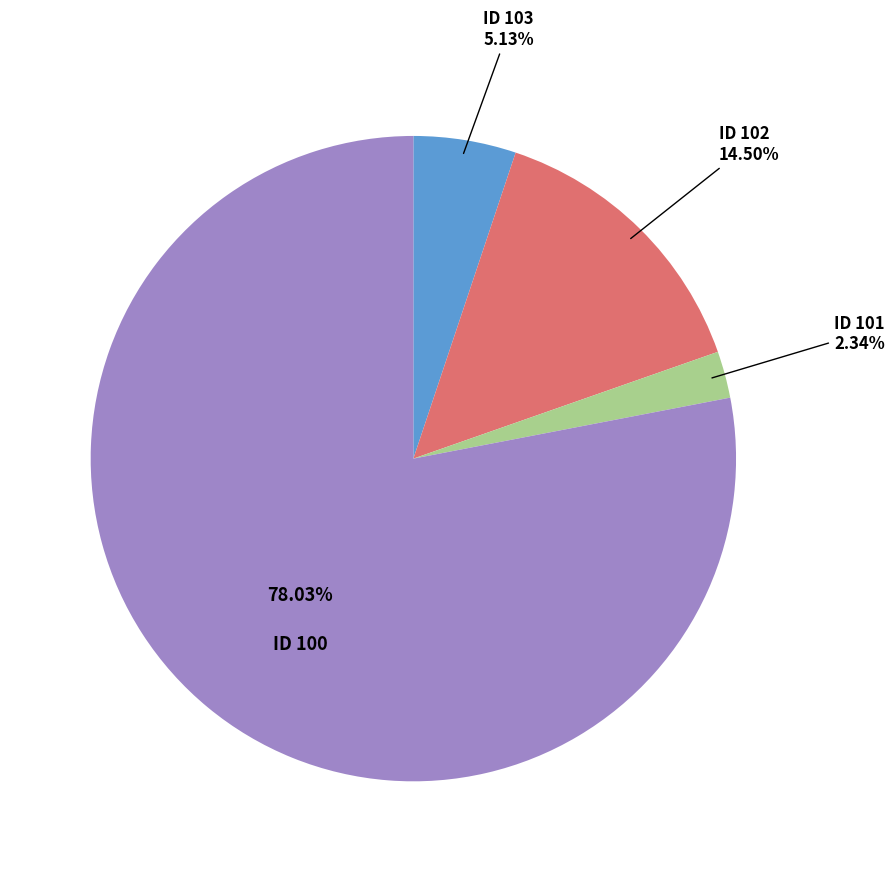

Is there any slice that represents more than half of the pie?

Yes